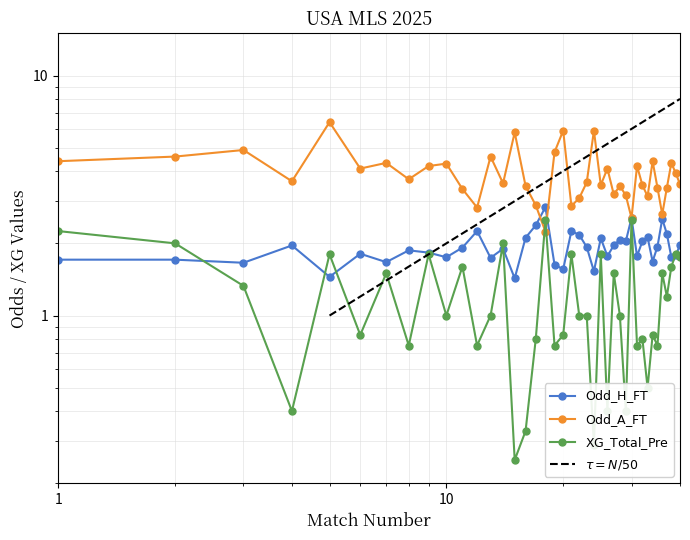

How many values in the XG_Total_Pre series exceed 1?

18